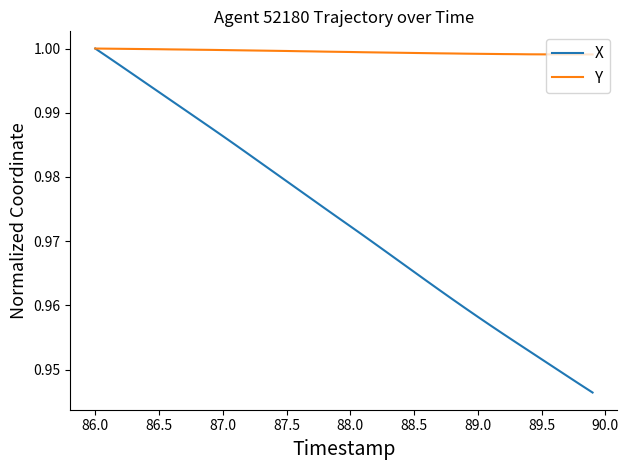

Which series has the largest total across all categories?

Y